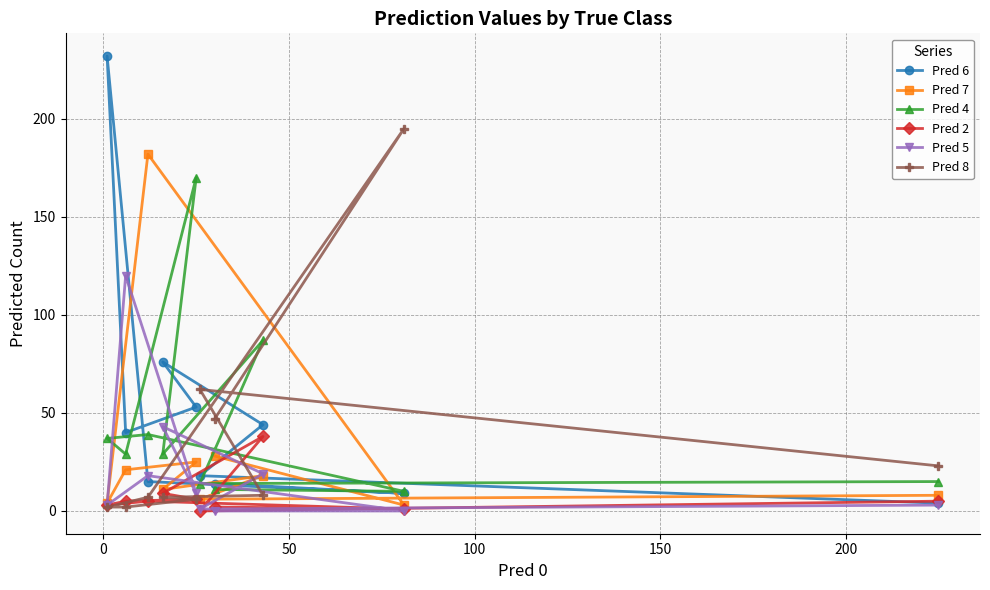

At how many categories does at least one series exceed 107?

5